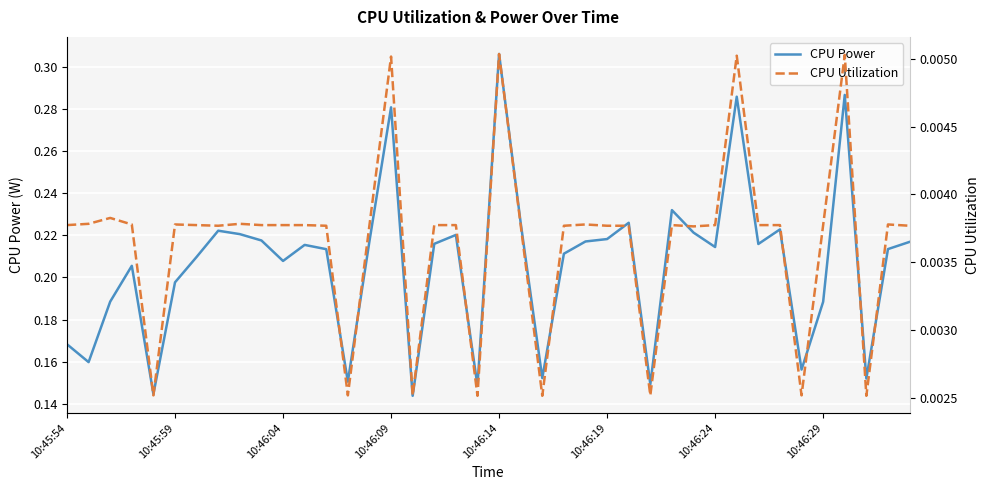

List the series in order of their peak value, lowest first.

CPU Utilization, CPU Power